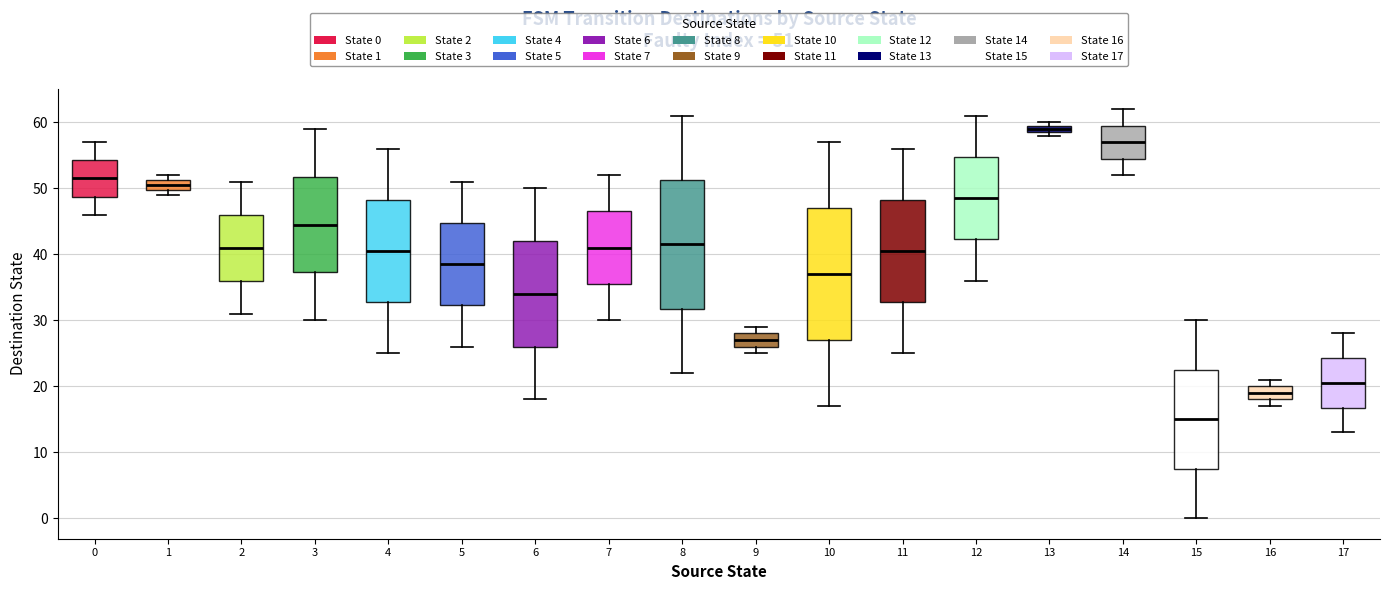

Which box has the lowest median line?

15